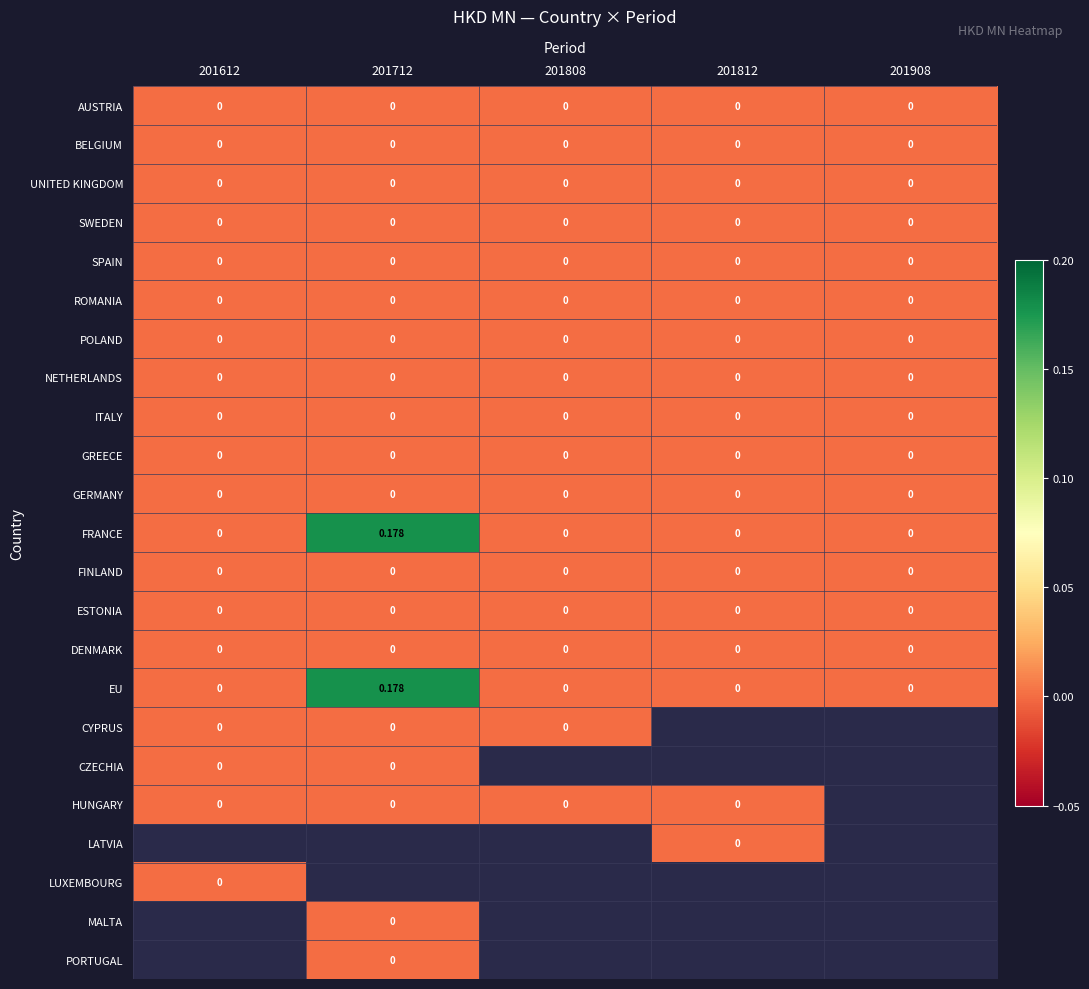

How many data points does each series have?

5